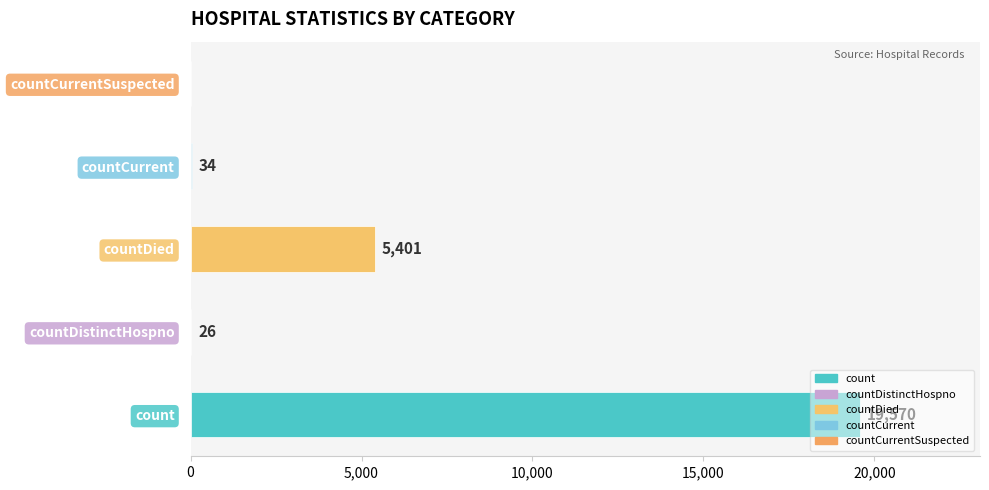

Which has a higher value, countDied or countDistinctHospno?

countDied